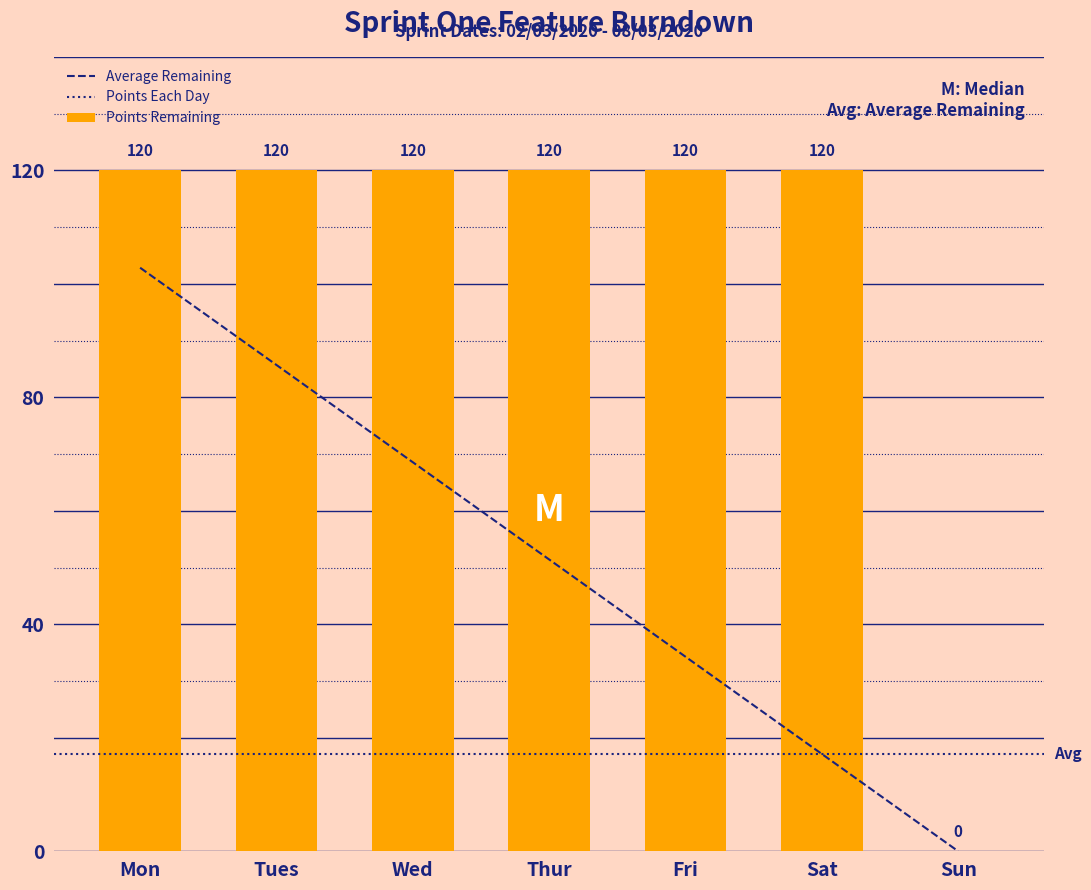

Which category has the lowest value across all series?

Sun